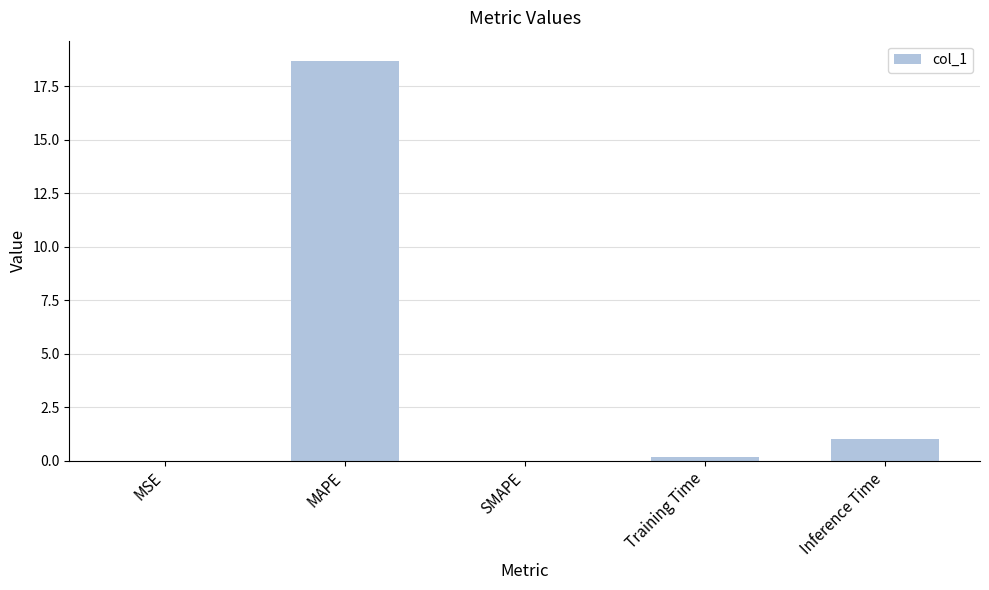

Which label corresponds to the largest value in the chart?

MAPE